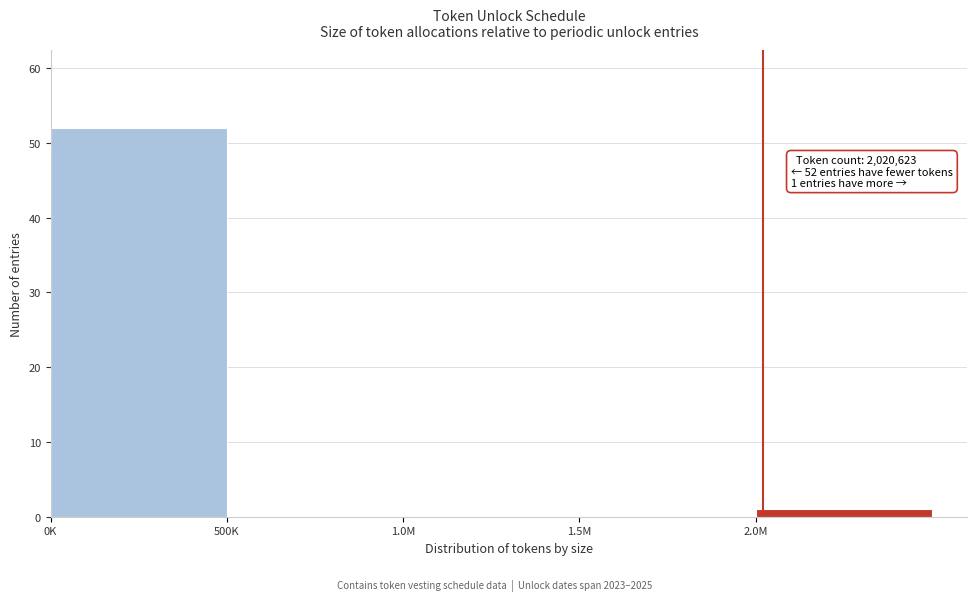

Reading left to right, what are all the values shown in this chart?

0K=52	500K=0	1.0M=0	1.5M=0	2.0M=1